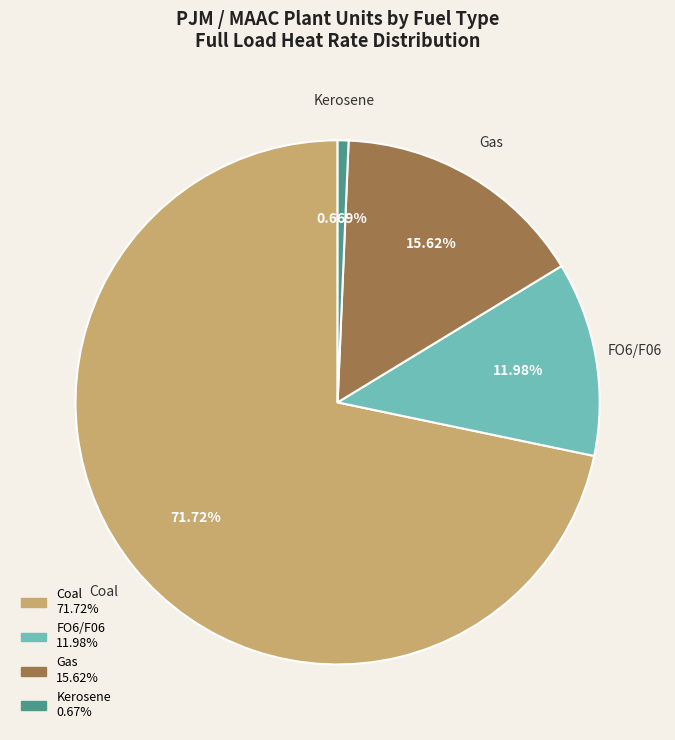

Rank the categories by value from highest to lowest.

Coal, Gas, FO6/F06, Kerosene